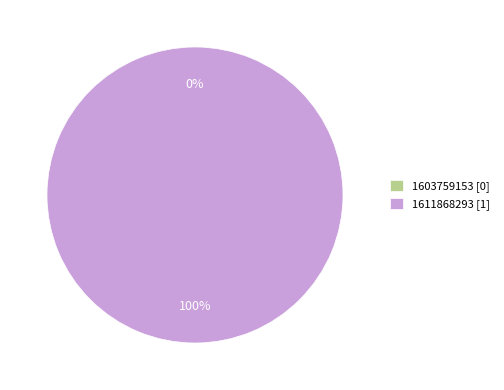

To the nearest percent, what is the difference between the 1603759153 and 1611868293 slice percentages?

100%